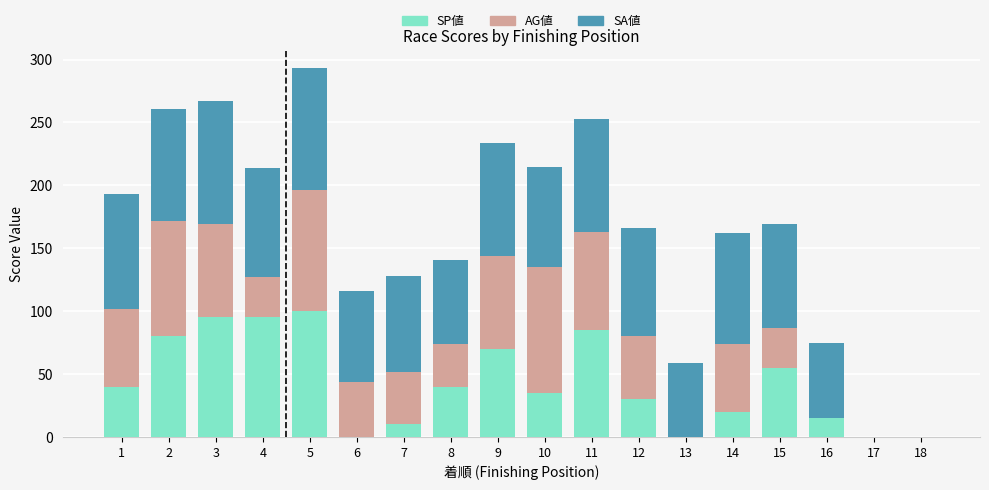

The SP値 series shows 20 at 14. True or false?

True